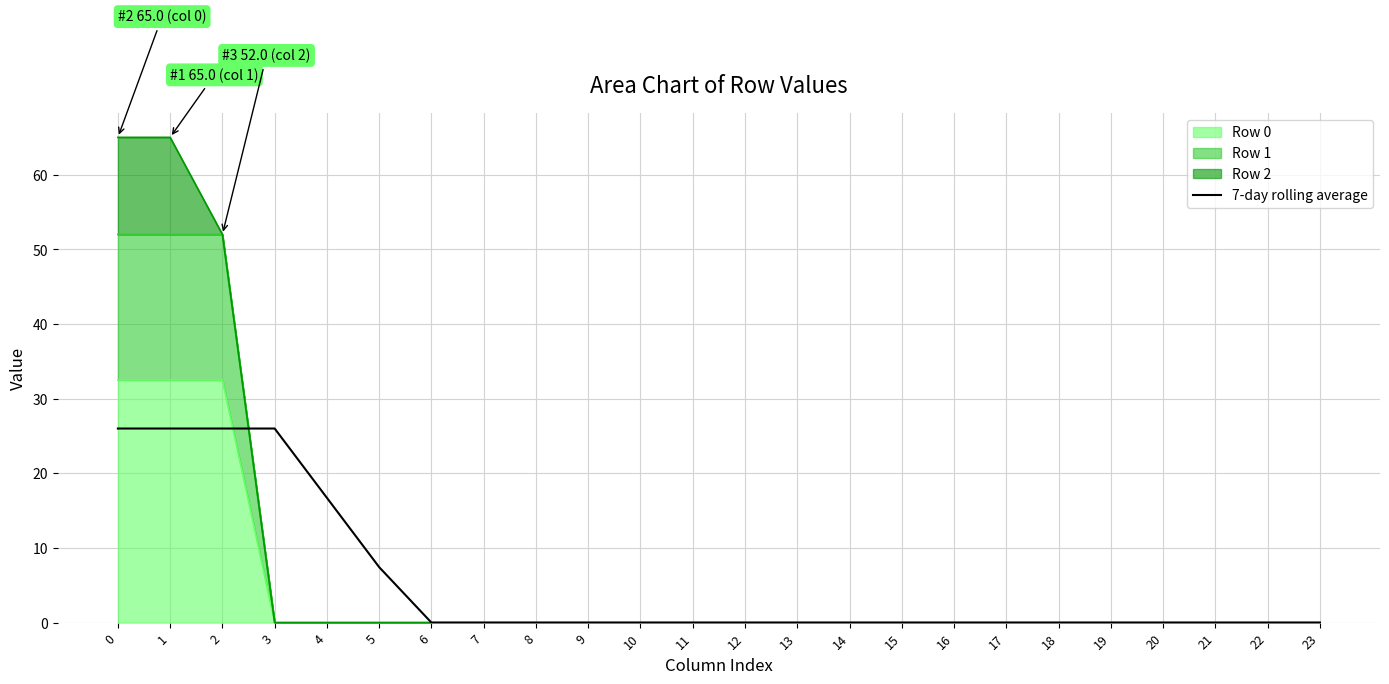

The chart shows a value of -8.9 at 19. True or false?

False